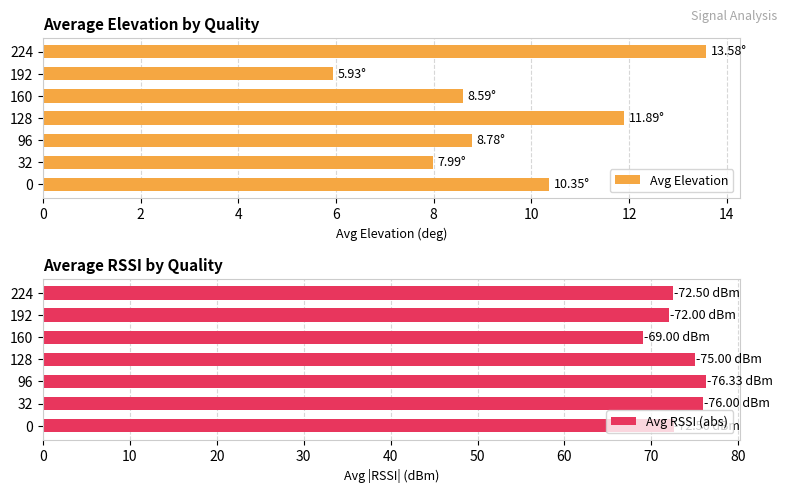

What is the minimum value for Avg Elevation?

5.9